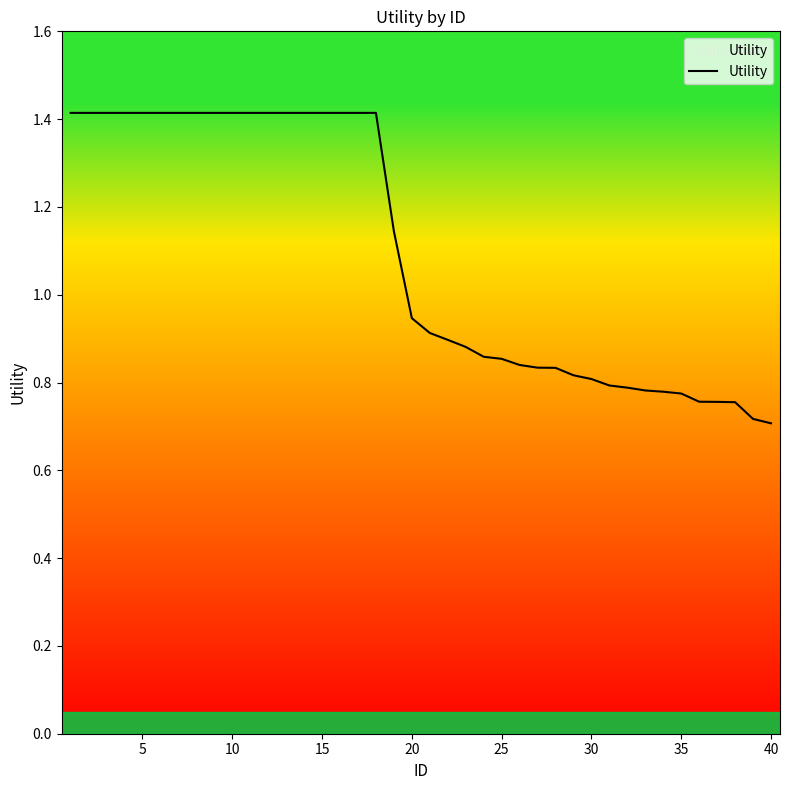

How many lines are shown in the chart?

1